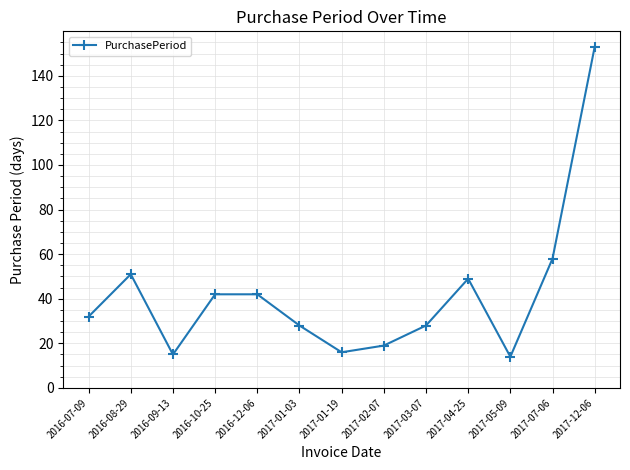

Reading left to right, extract all data points from this chart.

2016-07-09=32	2016-08-29=51	2016-09-13=15	2016-10-25=42	2016-12-06=42	2017-01-03=28	2017-01-19=16	2017-02-07=19	2017-03-07=28	2017-04-25=49	2017-05-09=14	2017-07-06=58	2017-12-06=153